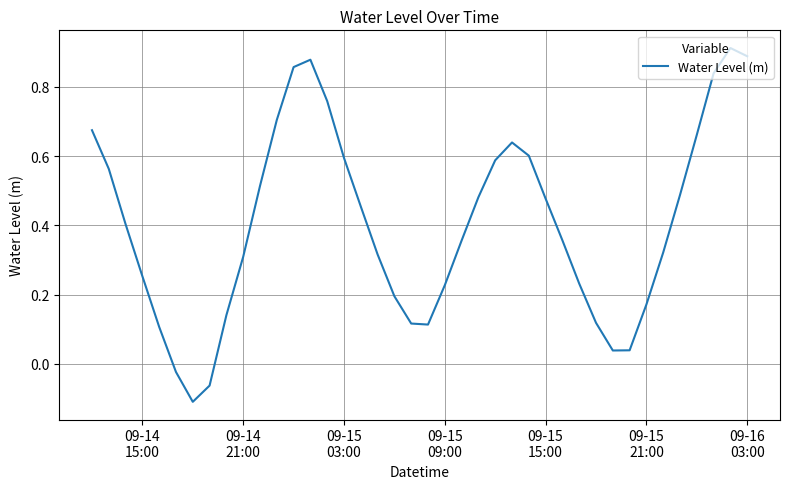

What is the difference between the second highest and second lowest values?

1.0